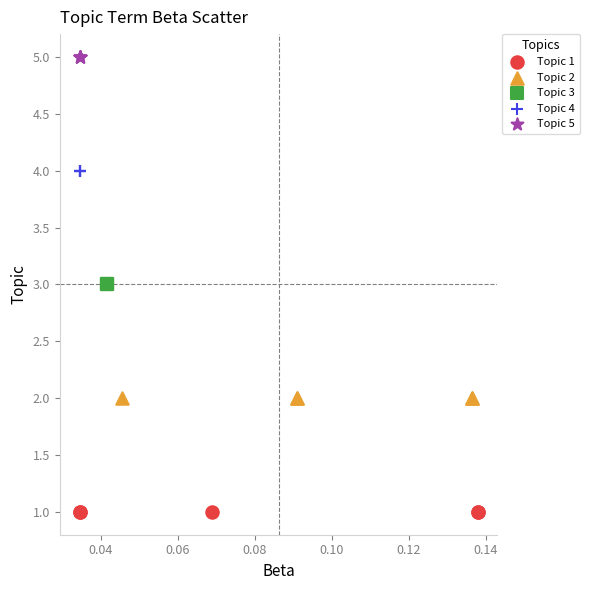

Which series contains the lowest Y value?

Topic 1